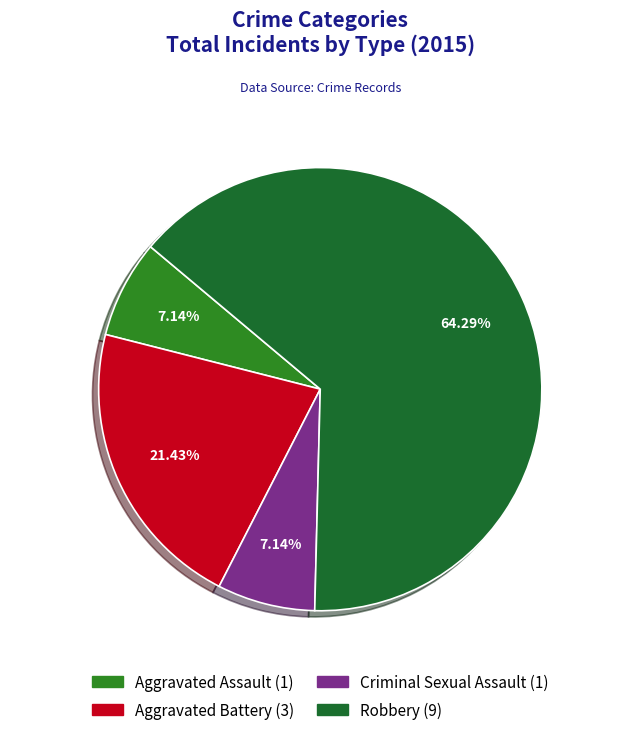

Do Aggravated Assault and Robbery together represent more than half of the pie?

Yes